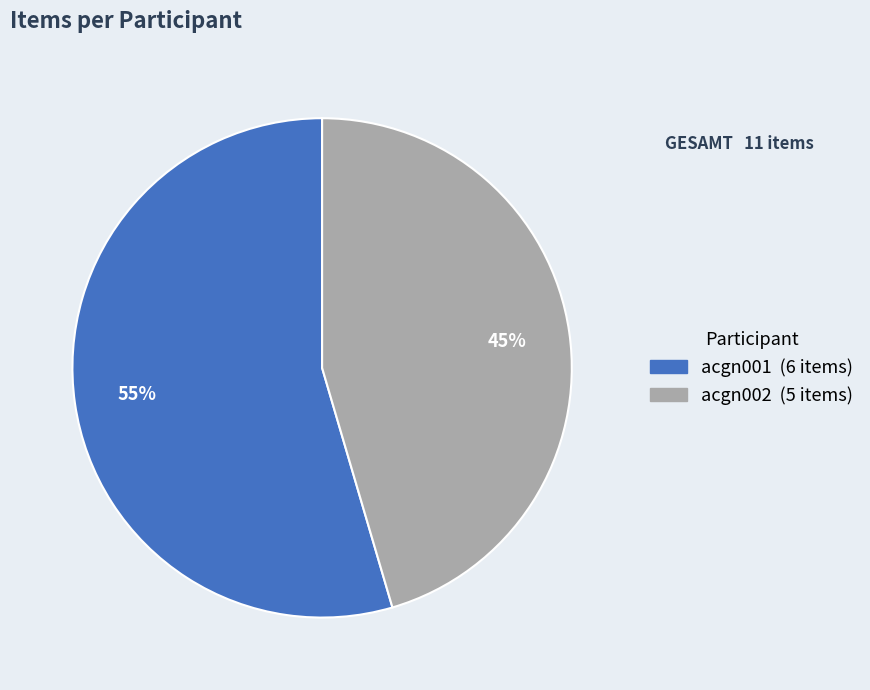

Which category has the biggest portion of the pie?

acgn001